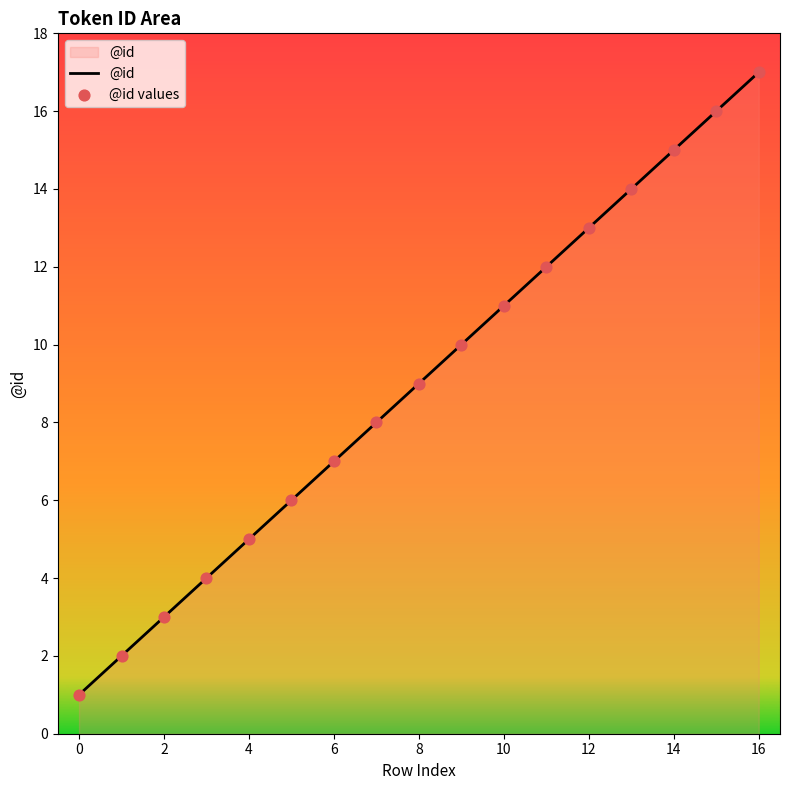

What is the difference between the maximum and minimum values?

16